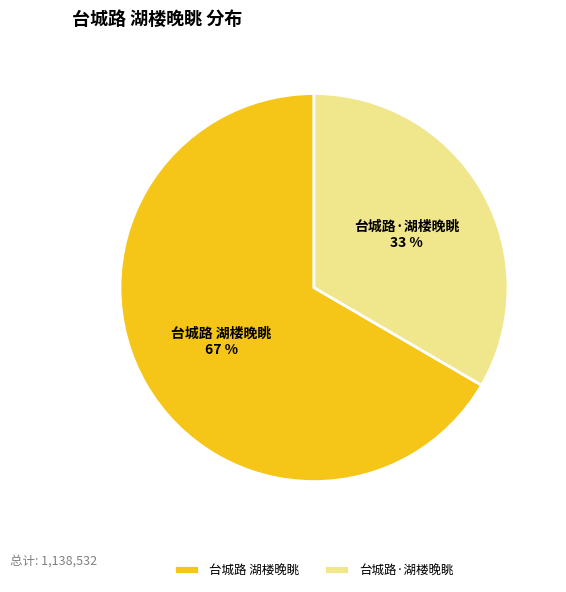

Count the number of slices in the pie.

2